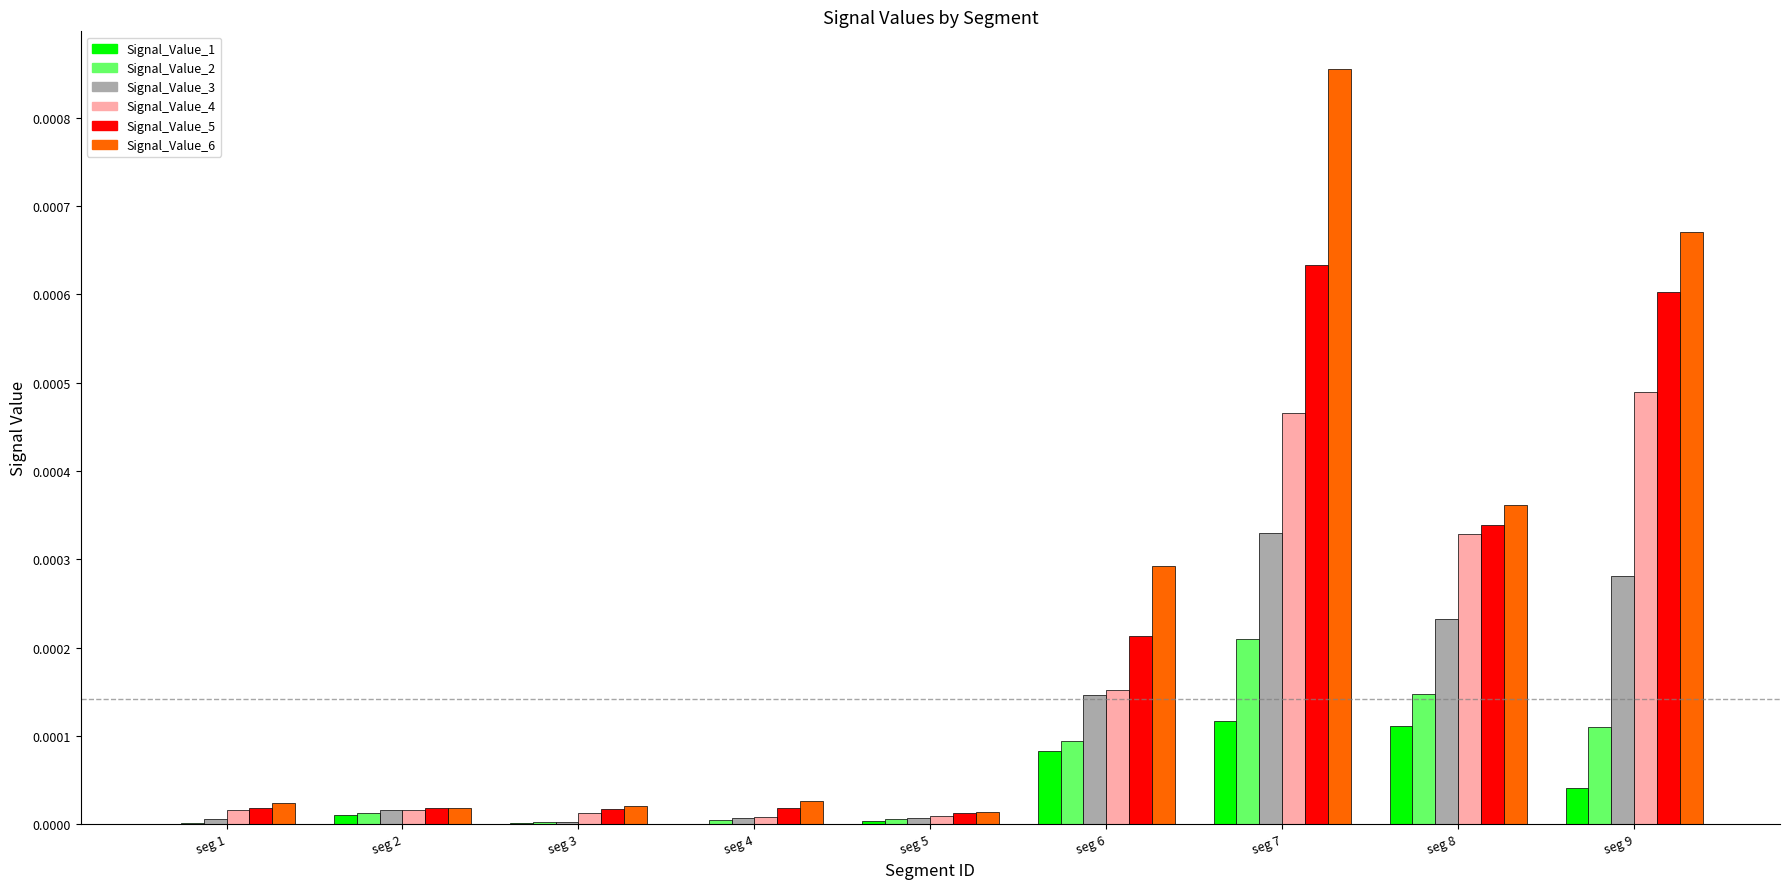

The Signal_Value_4 series shows 0.0 at seg 5. True or false?

True